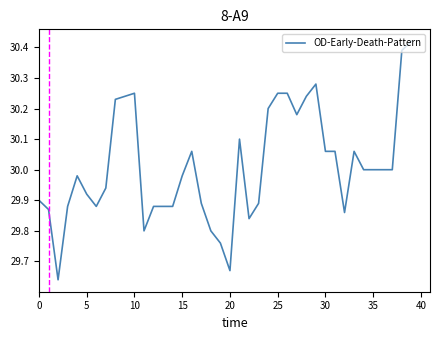

What is the difference between the maximum and minimum values?

0.8